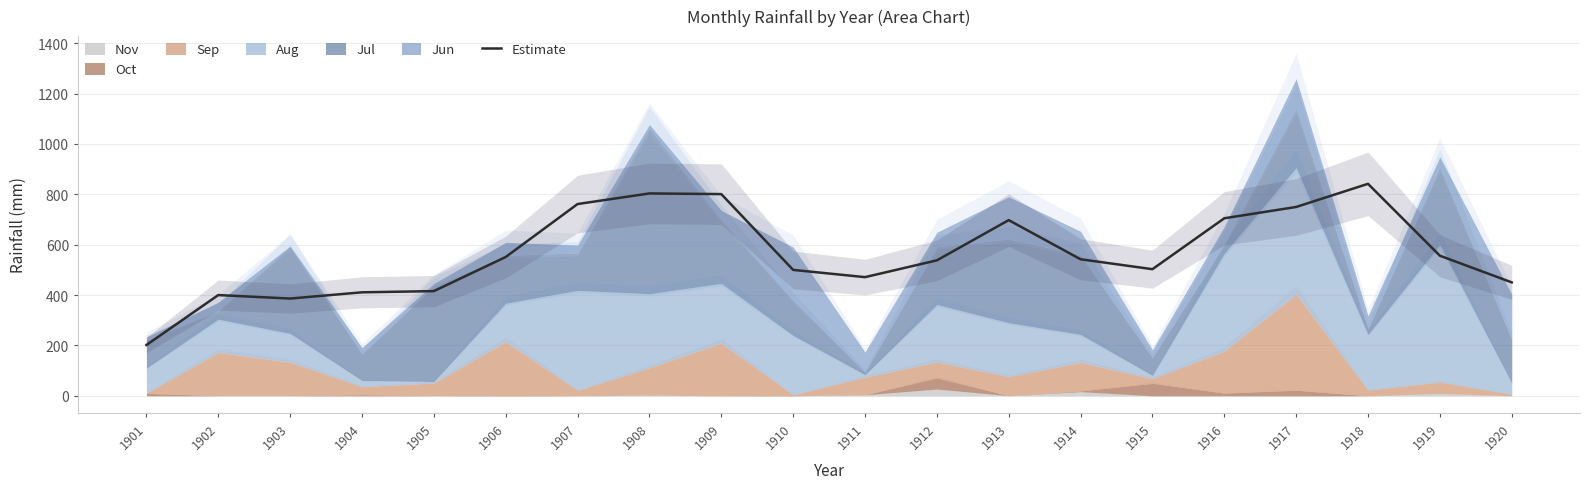

What is the change in value from 1906 to 1910?

-51.2